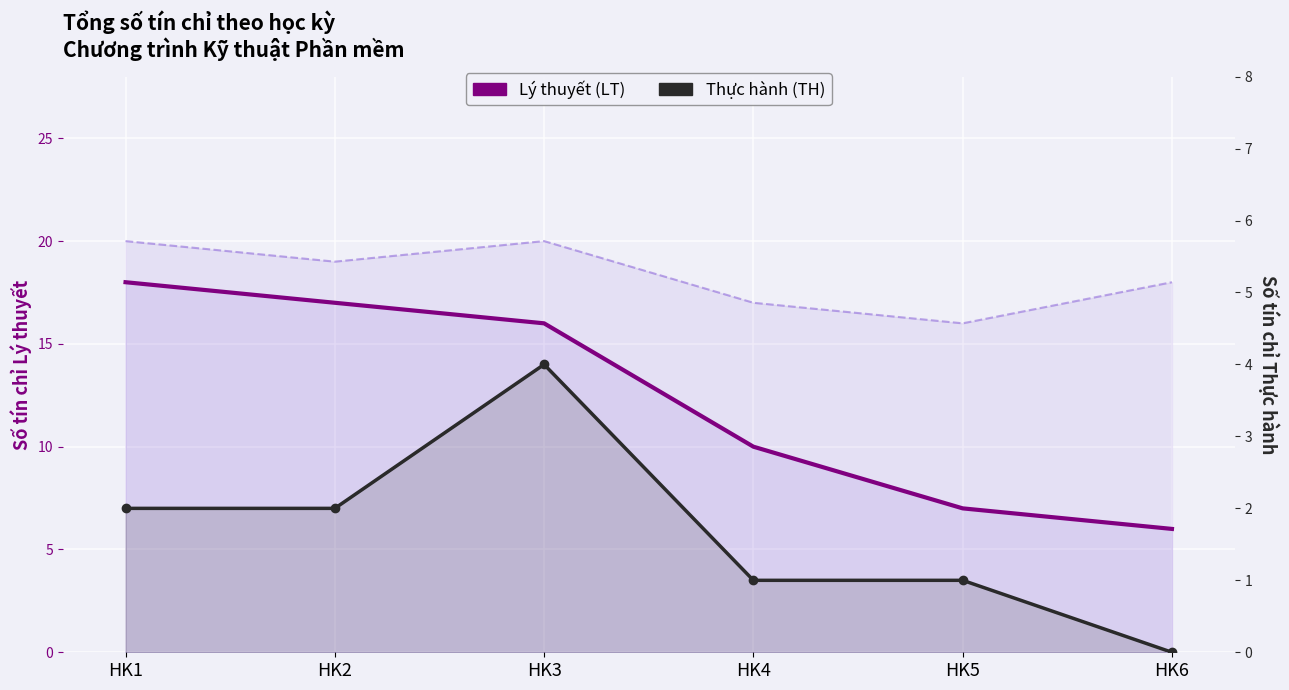

What is the value of the Lý thuyết (LT) point at the 1st from the left?

18